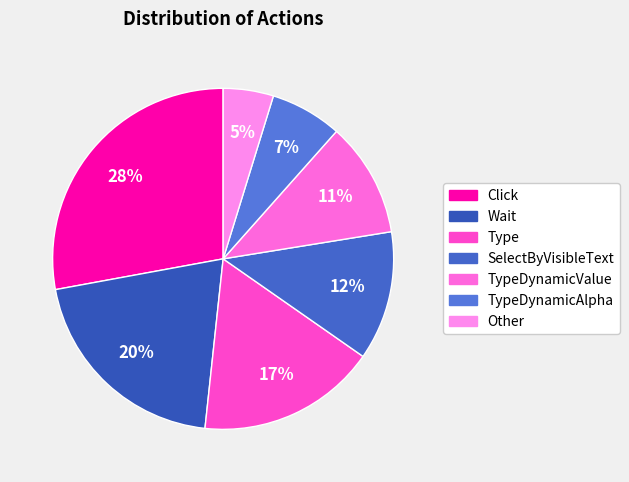

How many segments does this pie chart have?

7